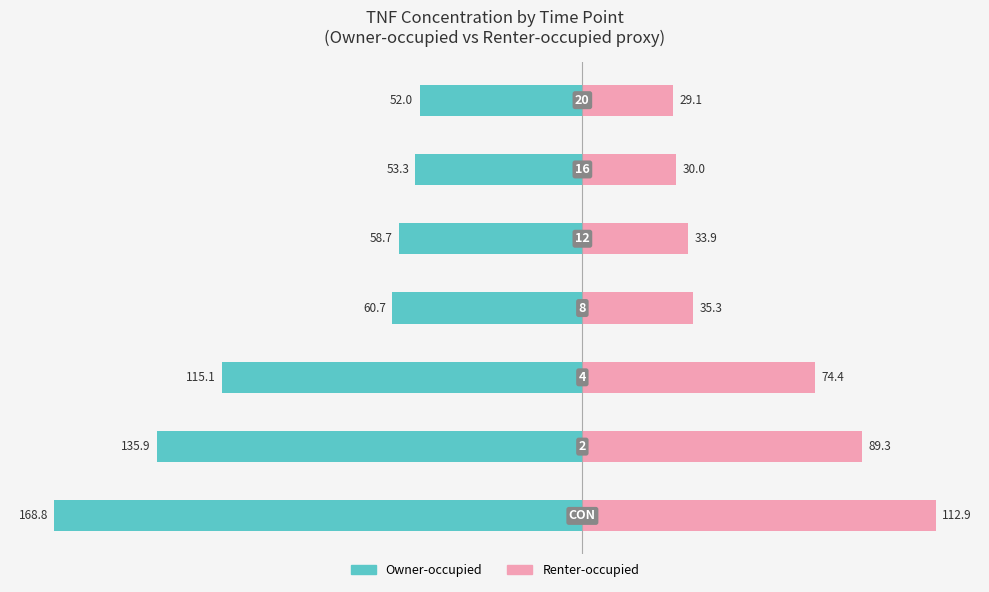

What are all the series names shown in the legend?

Owner-occupied, Renter-occupied